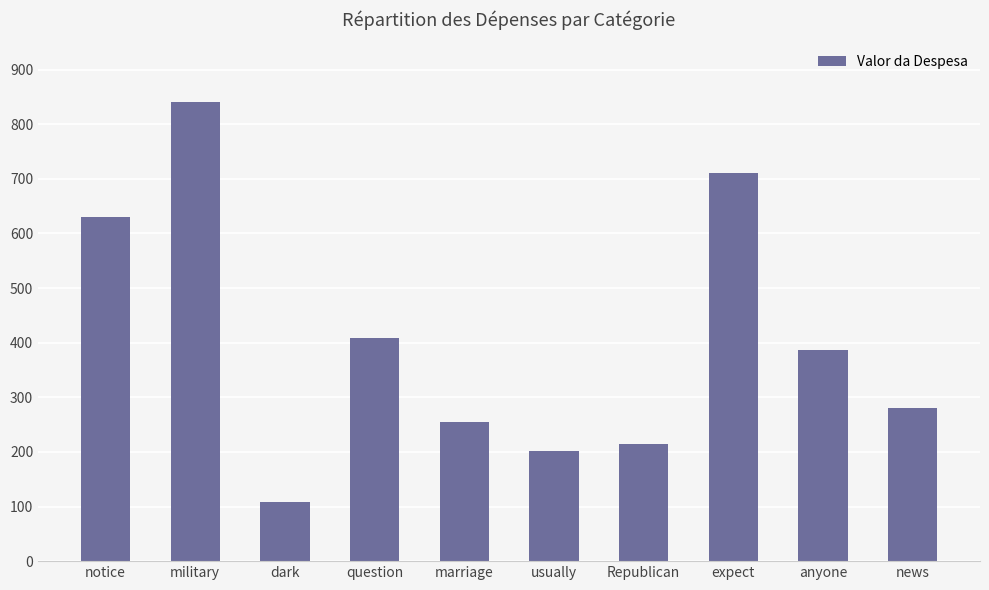

What is the smallest value displayed?

108.9